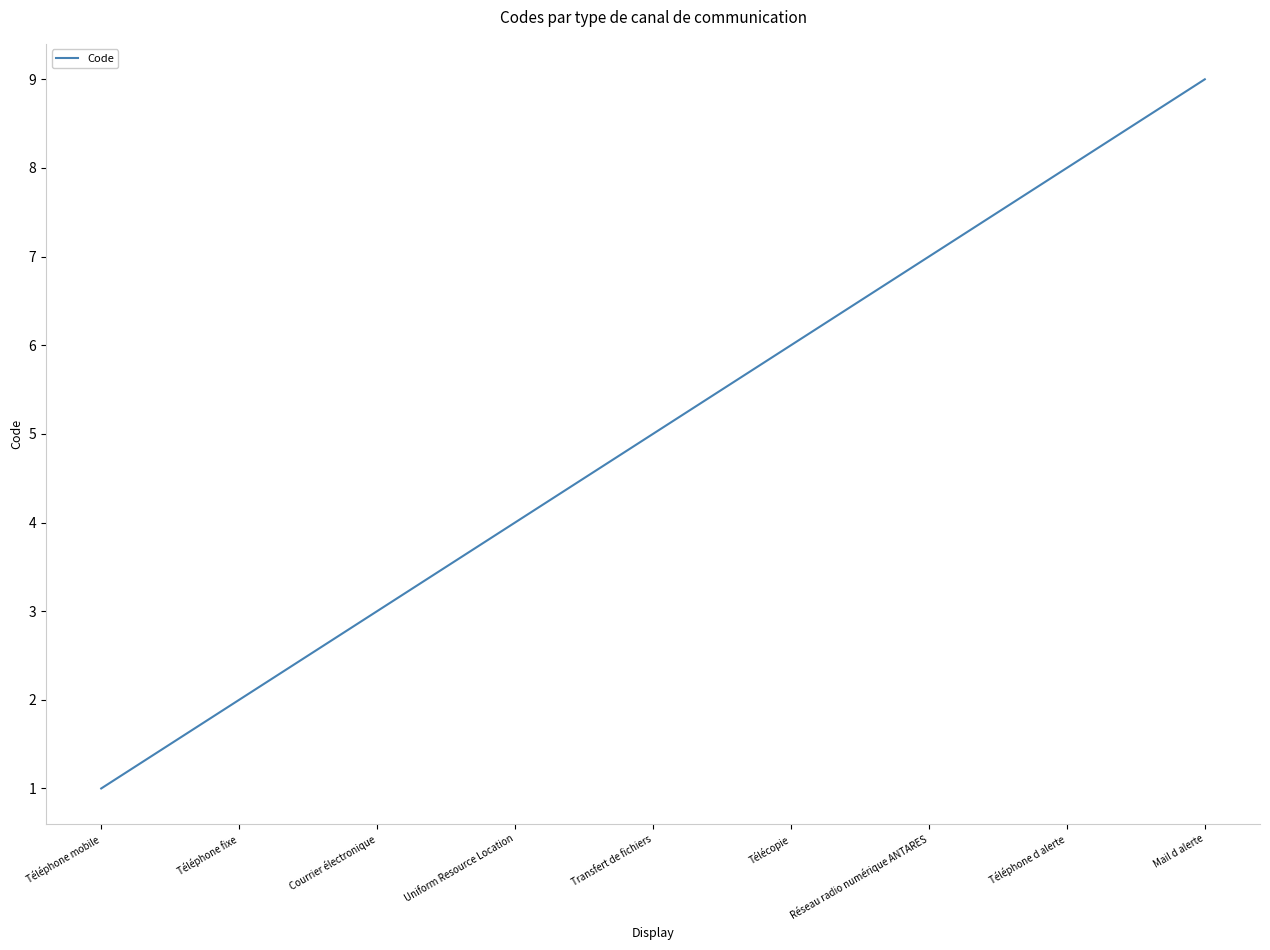

How many values are between 3 and 7?

5